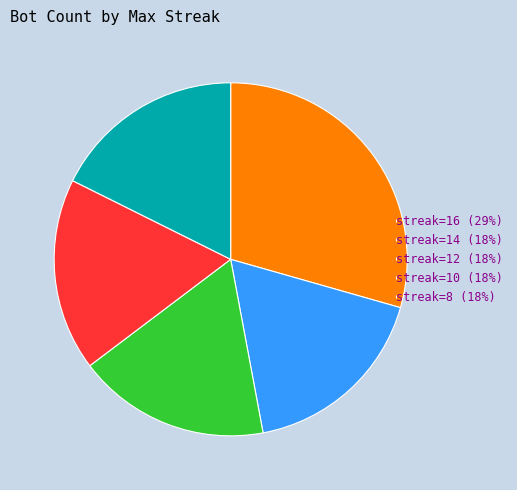

Is it true that streak=12 (18%) is 5% of the pie?

False